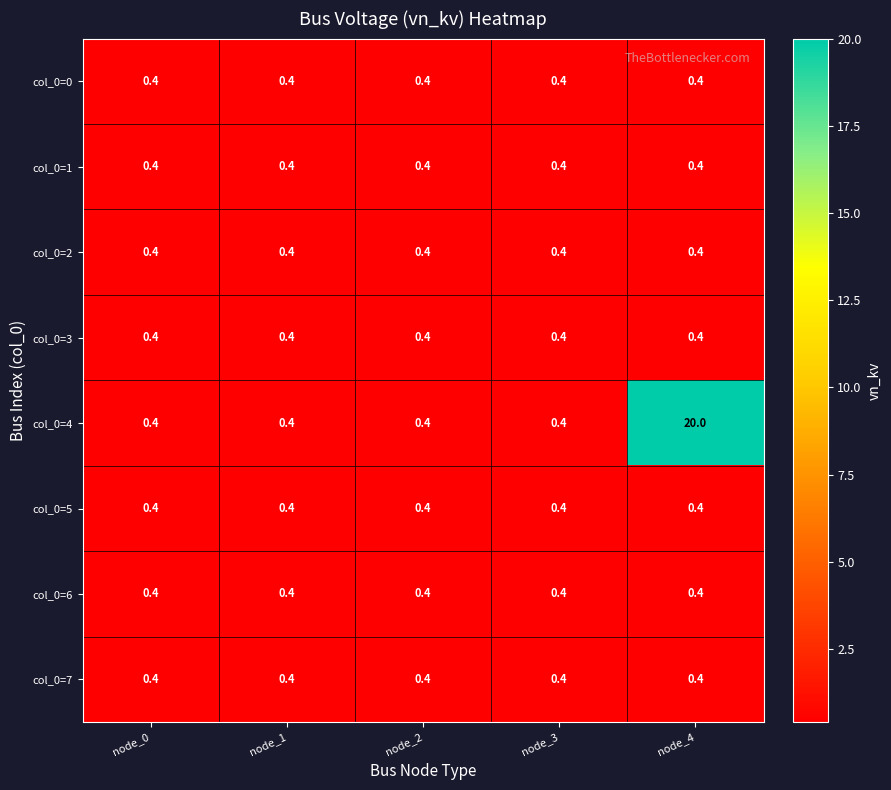

Count the number of data series in this chart.

8